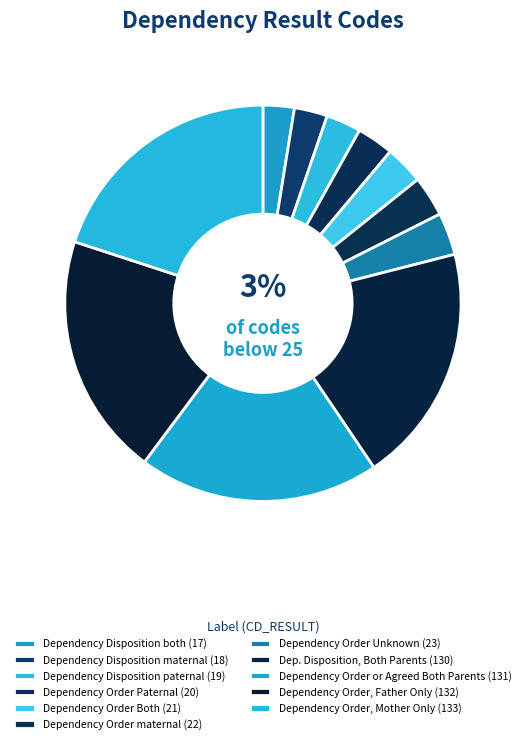

How many slices are in this pie chart?

11